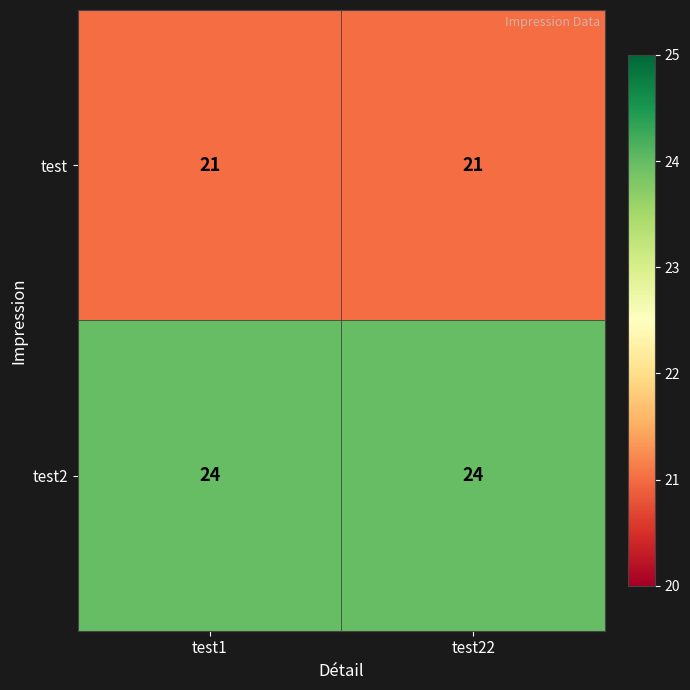

List the series in order of their peak value, lowest first.

test, test2